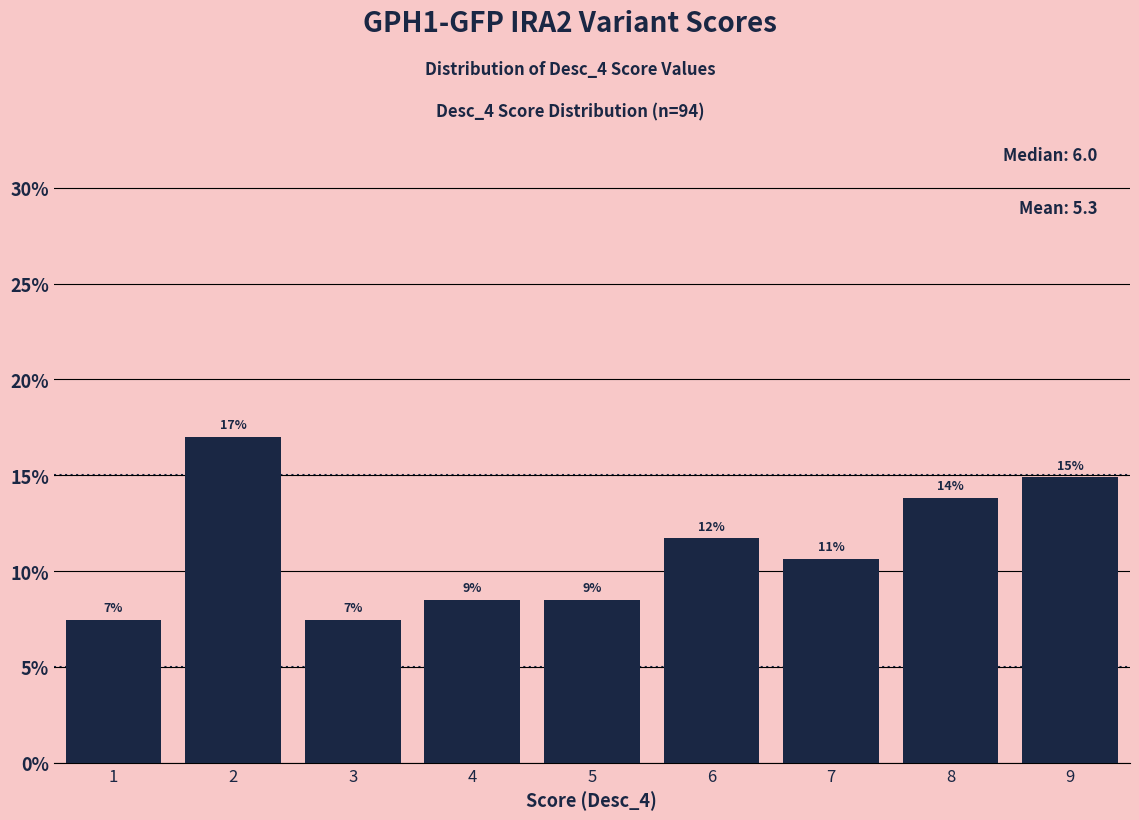

Are the bars horizontal?

No